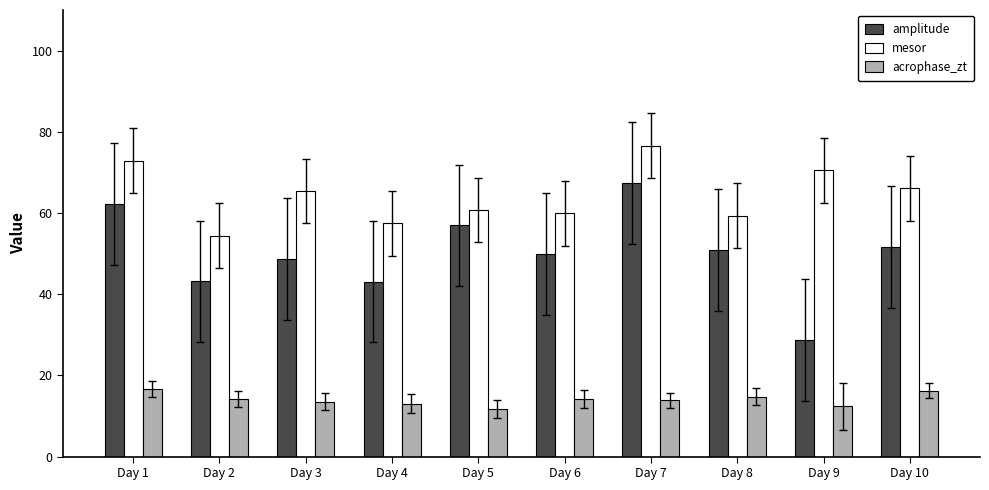

Rank the series by their maximum value, from highest to lowest.

mesor, amplitude, acrophase_zt